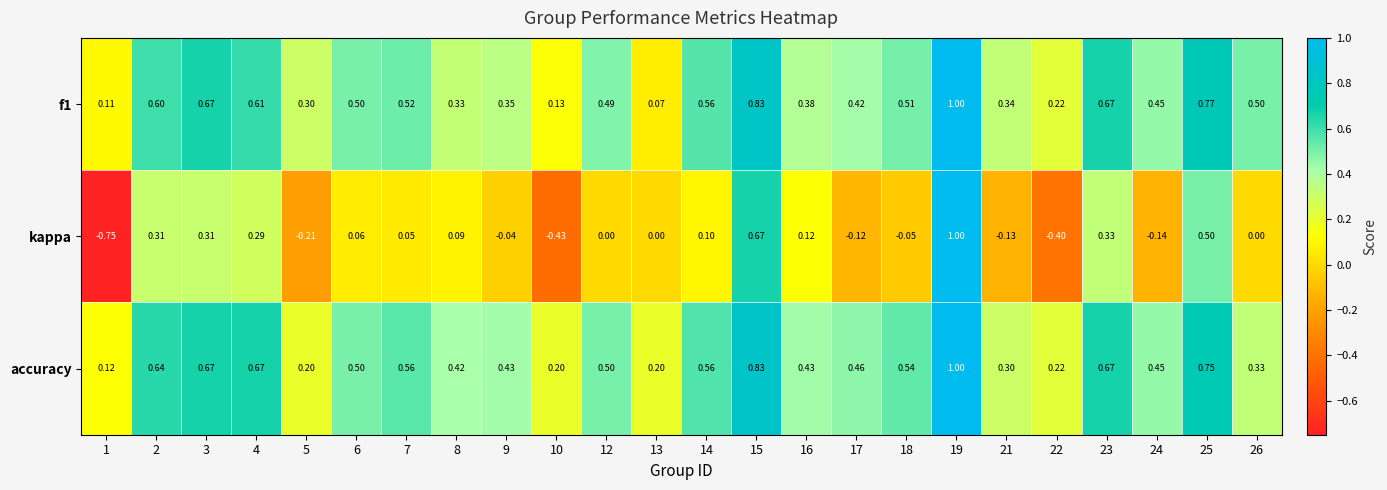

How many categories are shown in the chart?

24